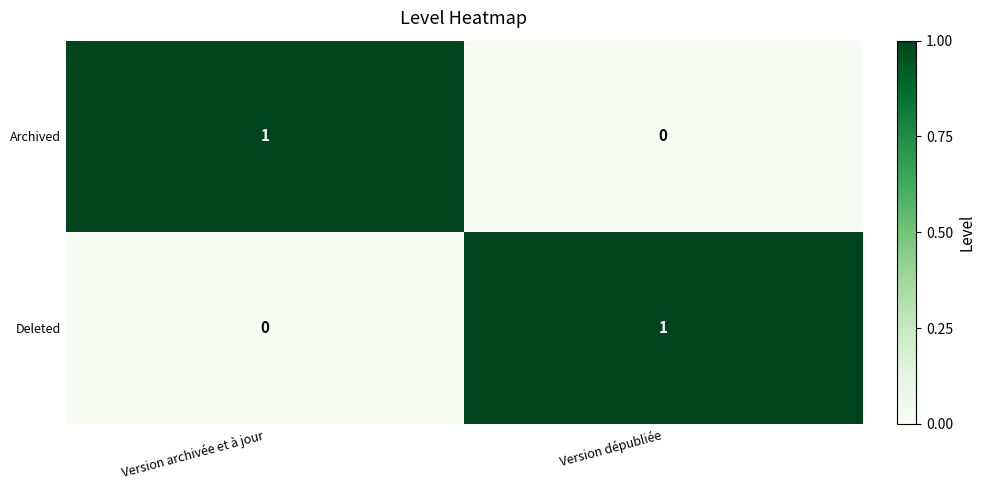

Reading left to right, extract all data points from this chart.

Archived: Version archivée et à jour=1	Version dépubliée=0
Deleted: Version archivée et à jour=0	Version dépubliée=1